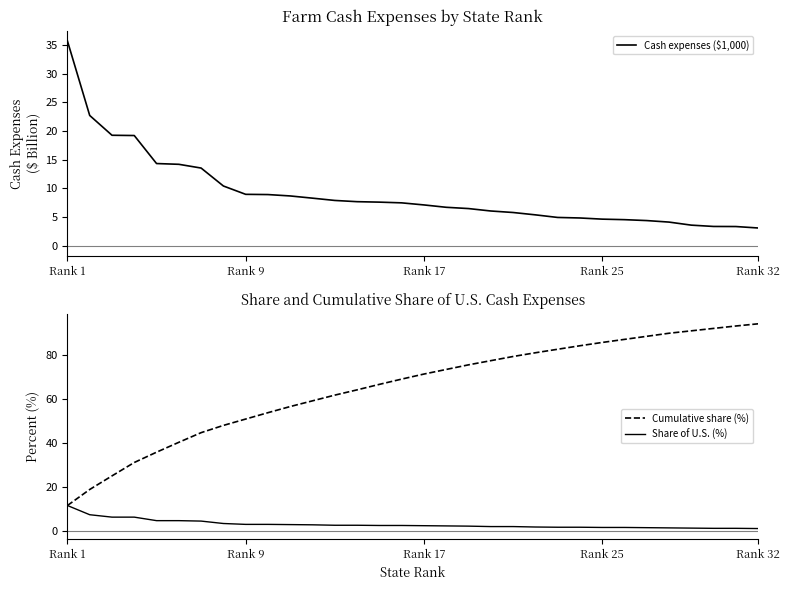

Which category has the highest value in the Cash expenses ($1,000) series?

Rank 1